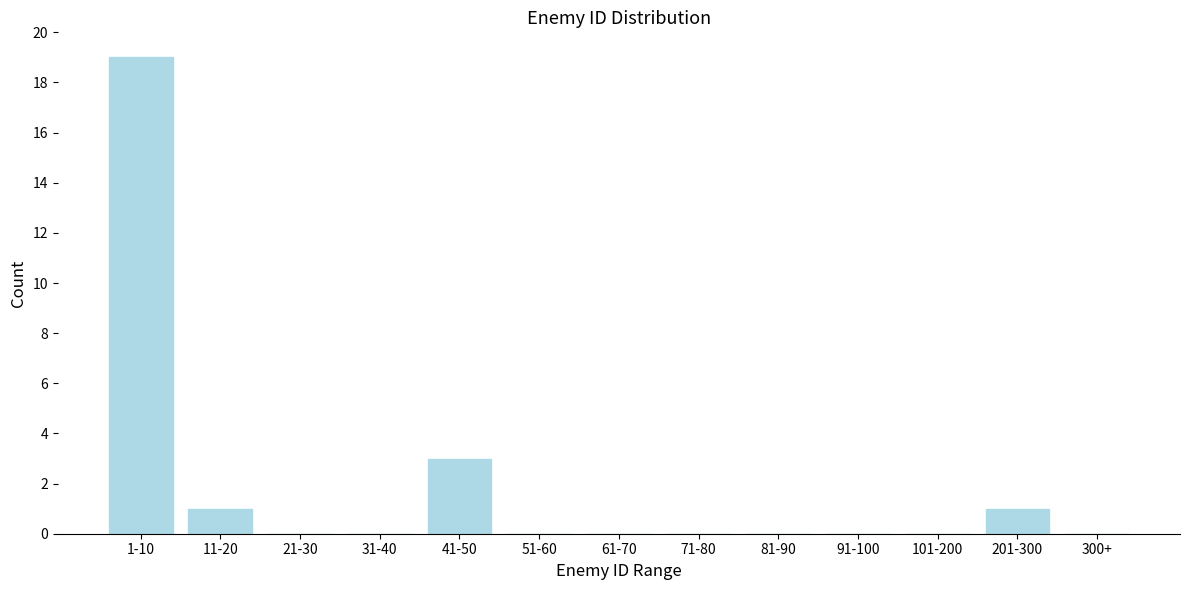

Reading left to right, list all the values displayed in this chart.

1-10=19	11-20=1	21-30=0	31-40=0	41-50=3	51-60=0	61-70=0	71-80=0	81-90=0	91-100=0	101-200=0	201-300=1	300+=0